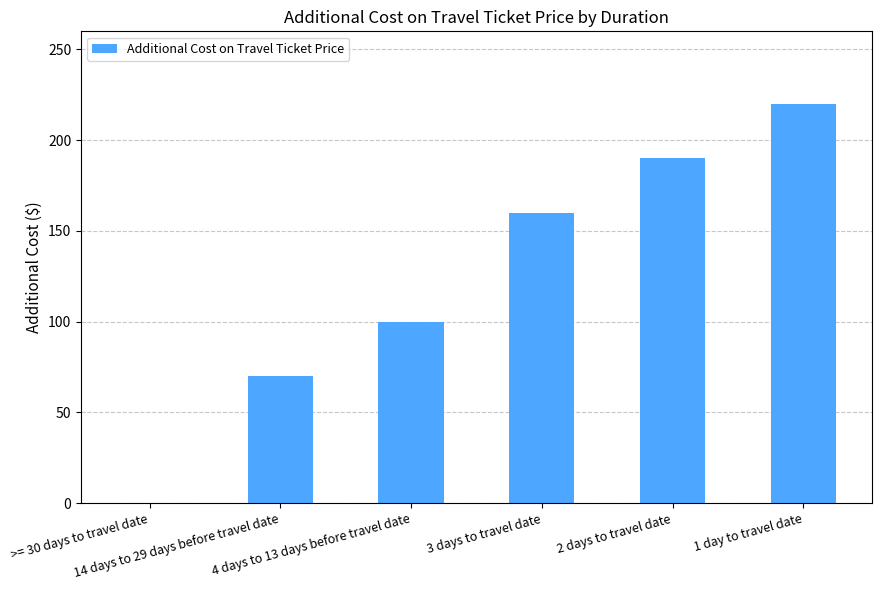

What is the difference between the values at 1 day to travel date and >= 30 days to travel date?

220